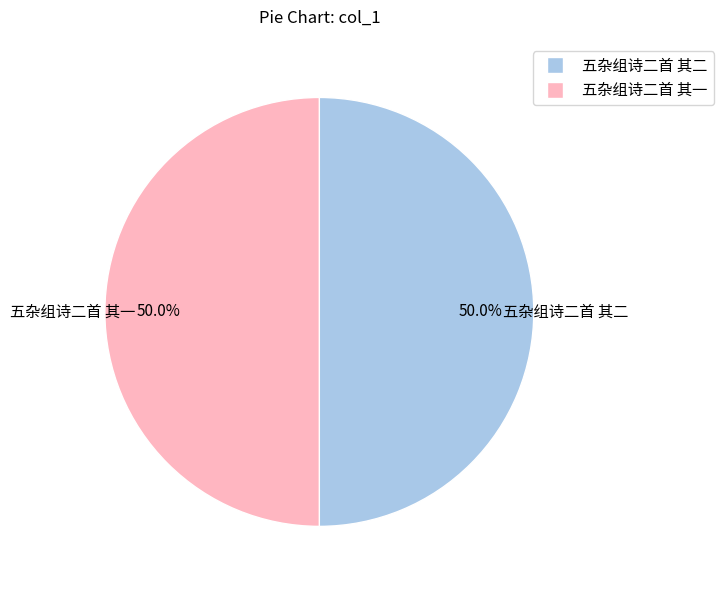

To the nearest percent, what portion does 五杂组诗二首 其二 represent?

50%